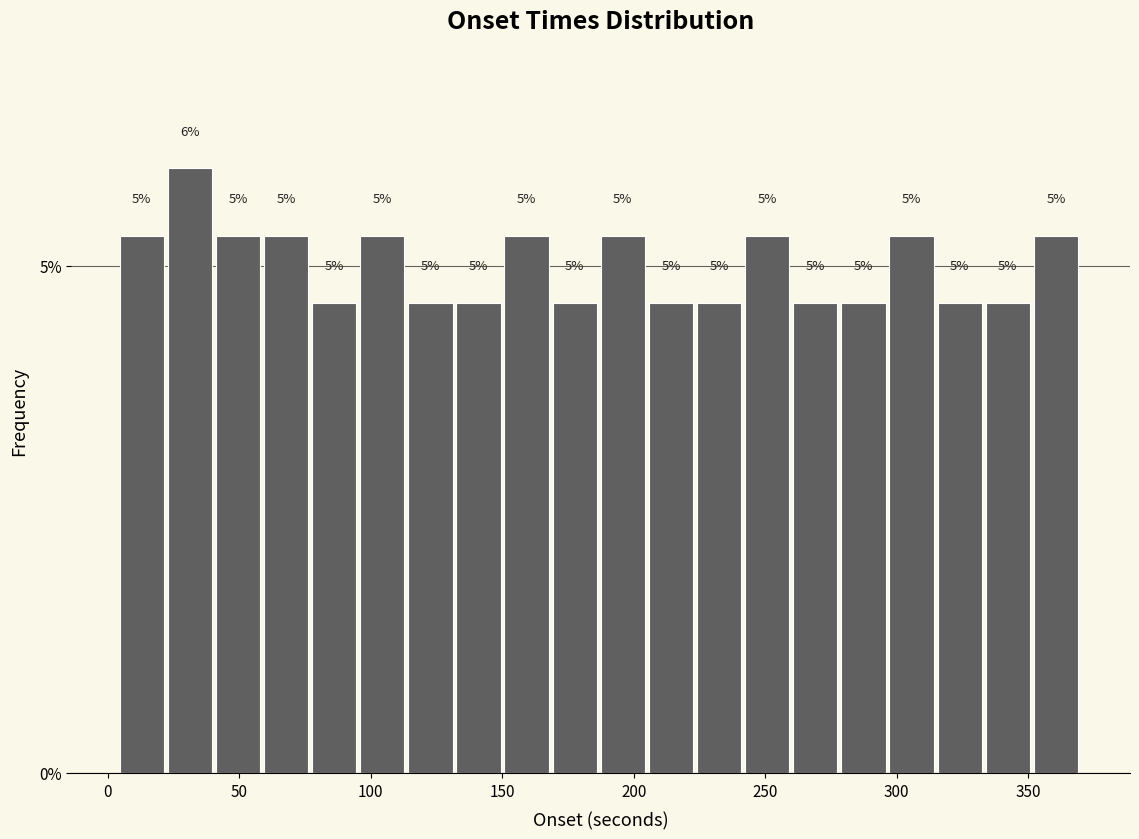

Around what value on the x-axis is the tallest bar? Give the approximate position of its centre, as read against the axis.

30